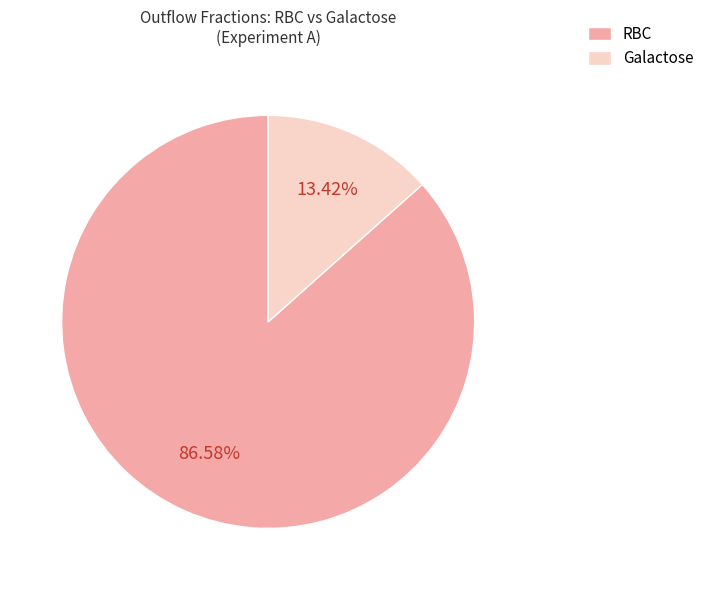

Rank the categories by value from highest to lowest.

RBC, Galactose